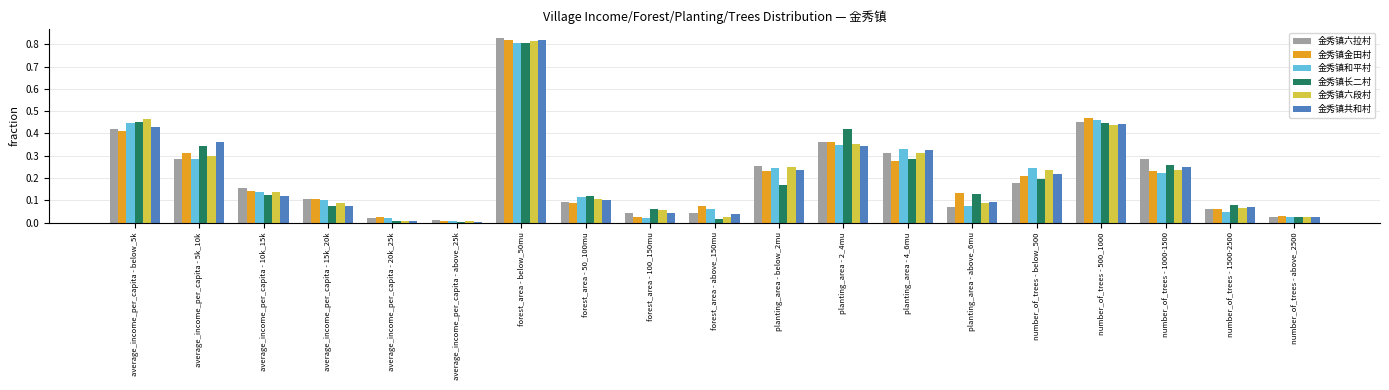

At which category is the sum across all series the highest?

forest_area - below_50mu